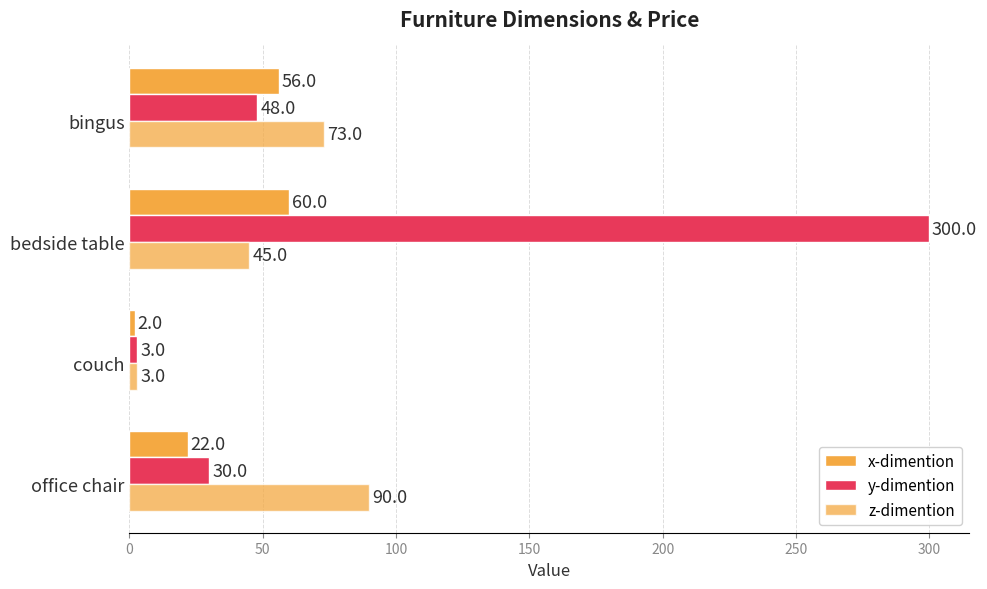

What is the minimum value for z-dimention?

3